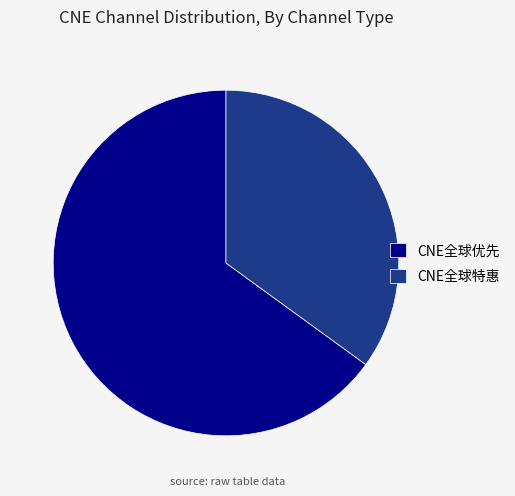

Rank the categories by value from lowest to highest.

CNE全球特惠, CNE全球优先